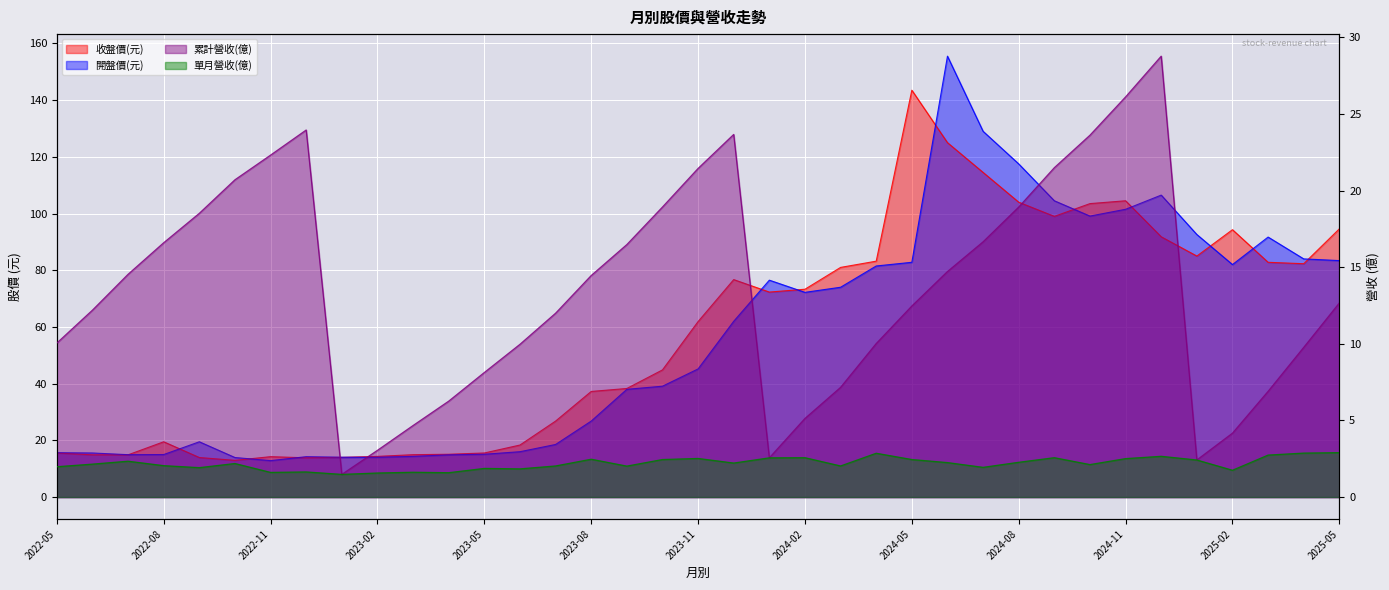

What is the lowest value of the 收盤價(元) series?

12.9